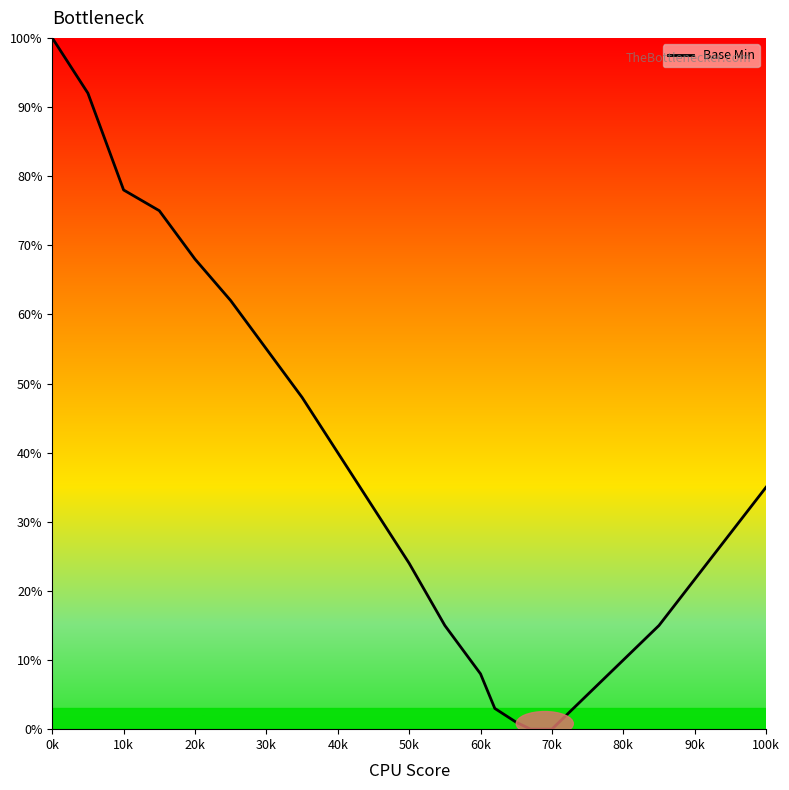

What is the difference between the maximum and minimum values?

100